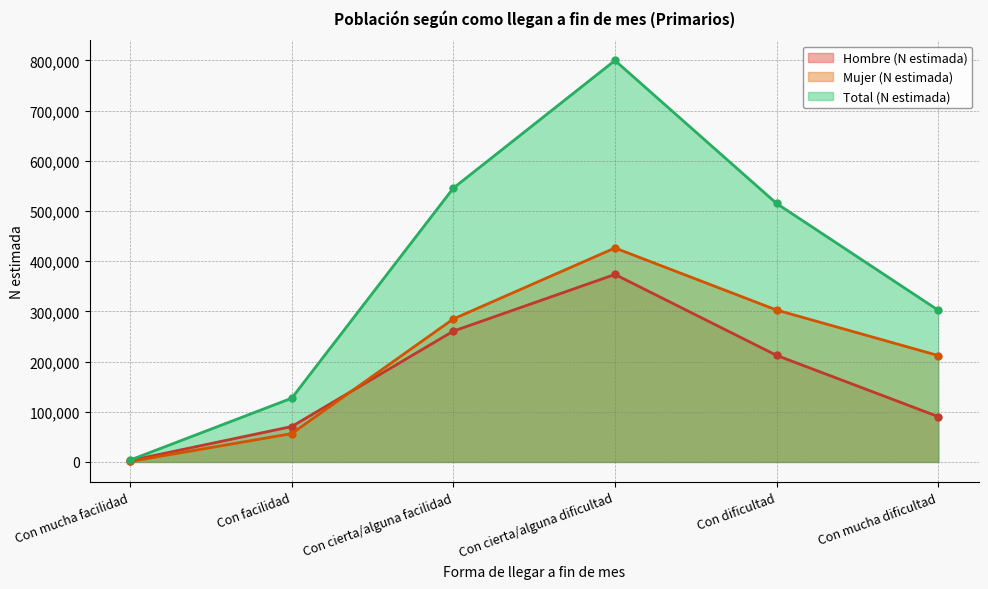

What is the difference between the maximum and minimum values in the Total (N estimada) series?

796349